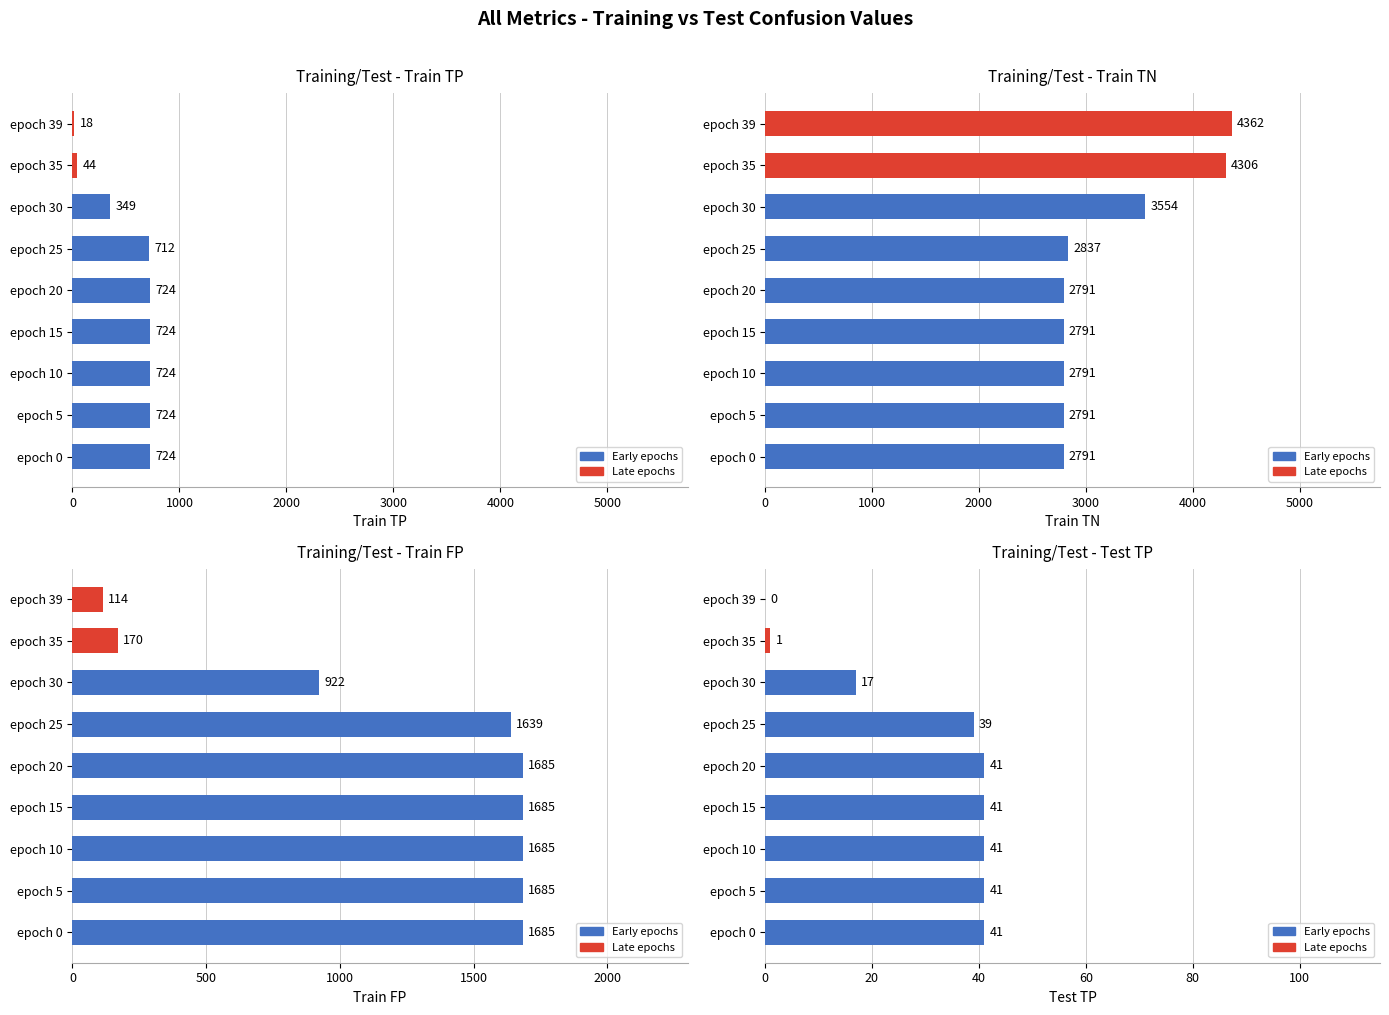

The value of train TN at epoch 35 is 7418. True or false?

False